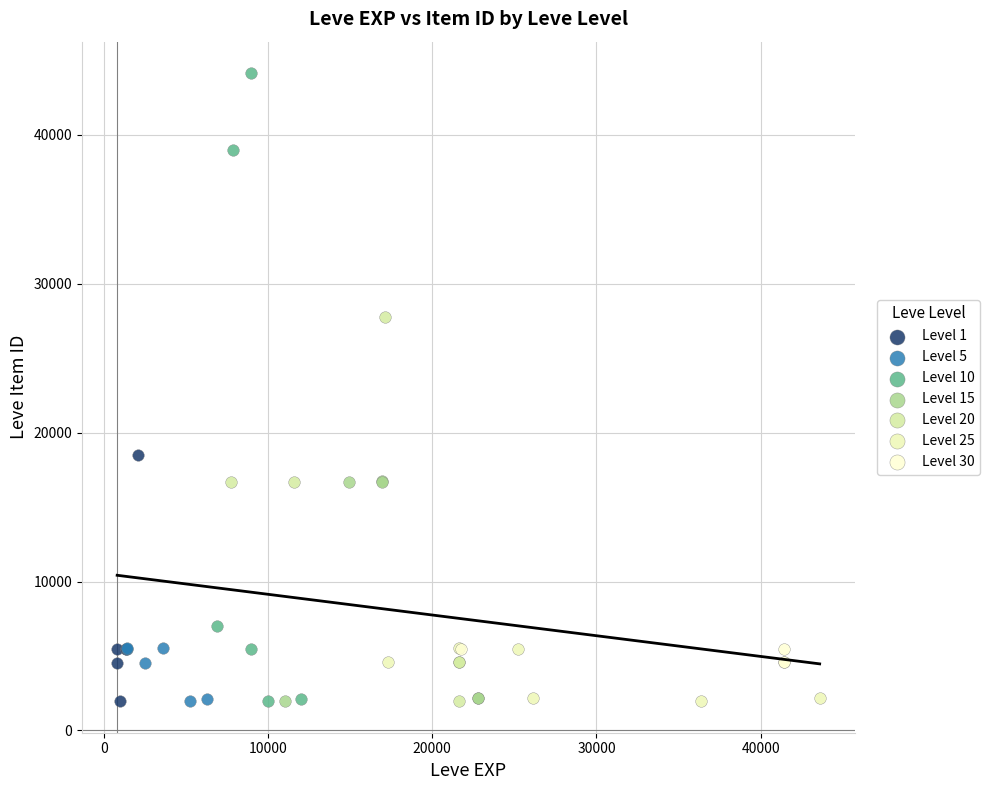

Which series contains the highest Y value?

Level 10